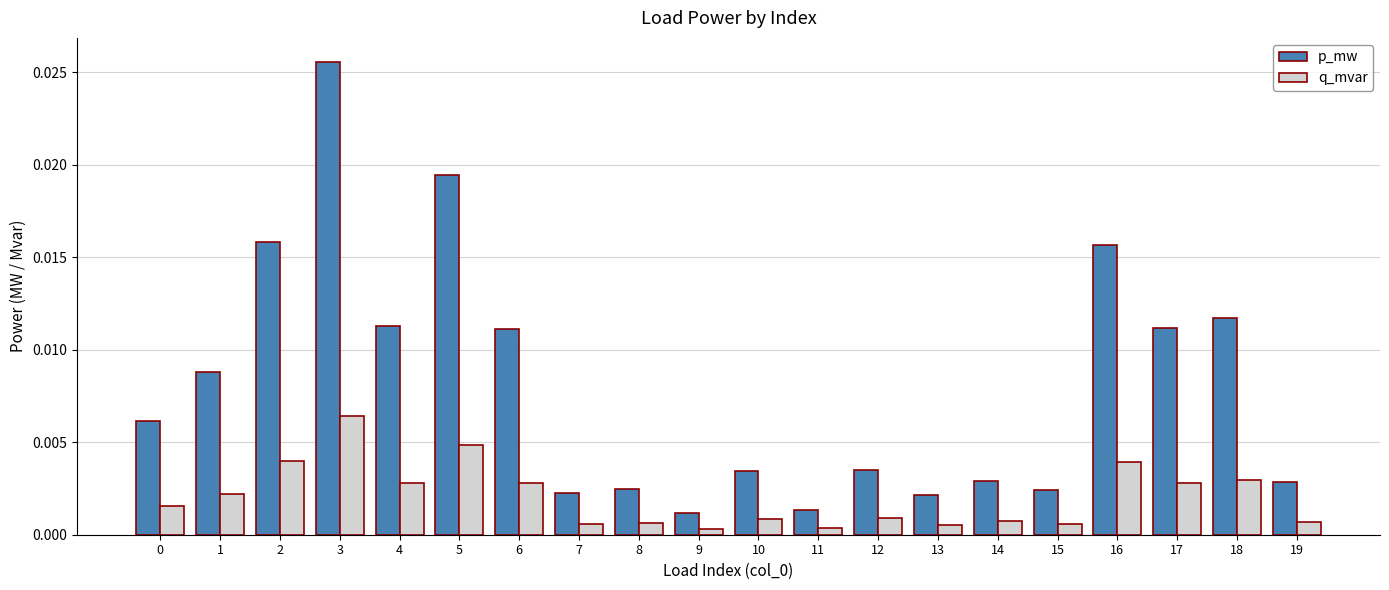

At 1, list the series in order from largest to smallest.

p_mw, q_mvar